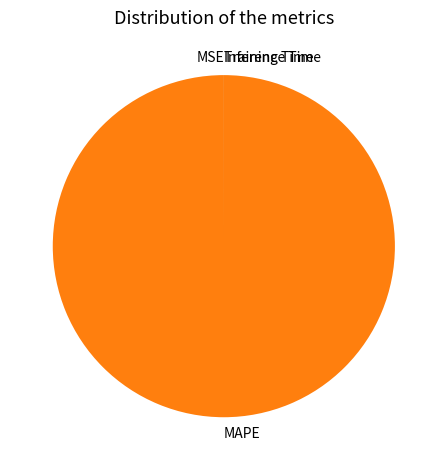

Is MAPE the majority of the pie?

Yes